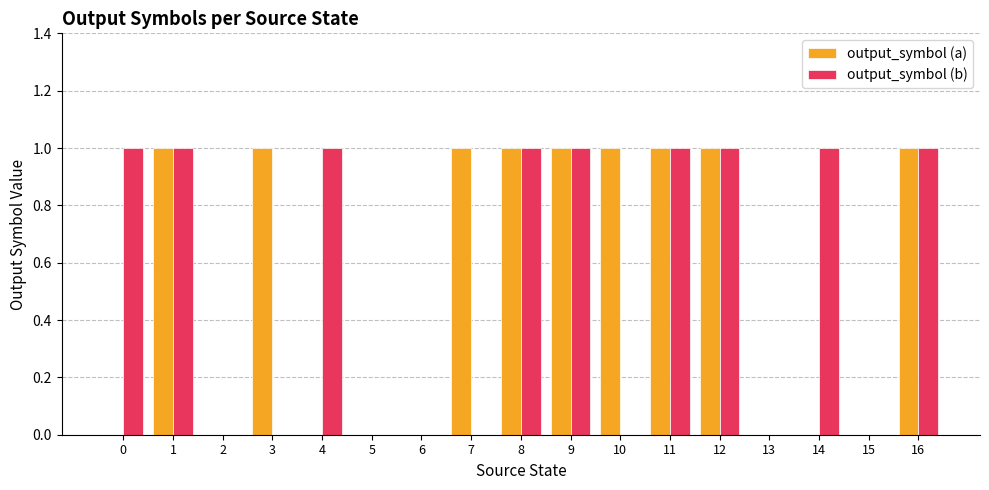

What is the total value across all series at 8?

2